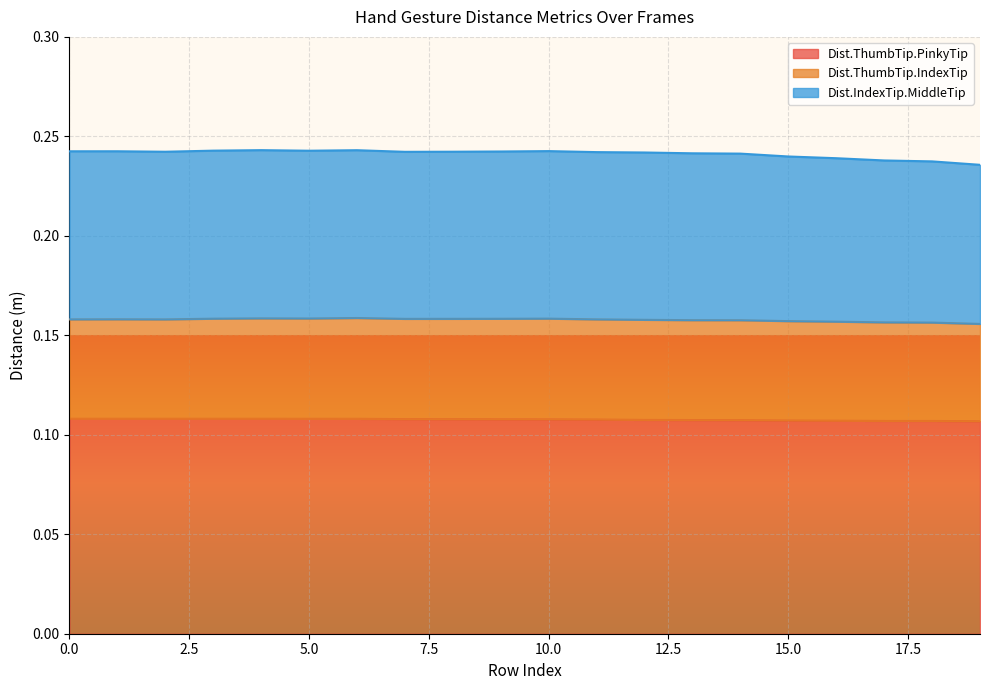

In Dist.IndexTip.MiddleTip, how many points are lower than both neighbors (excluding endpoints)?

3